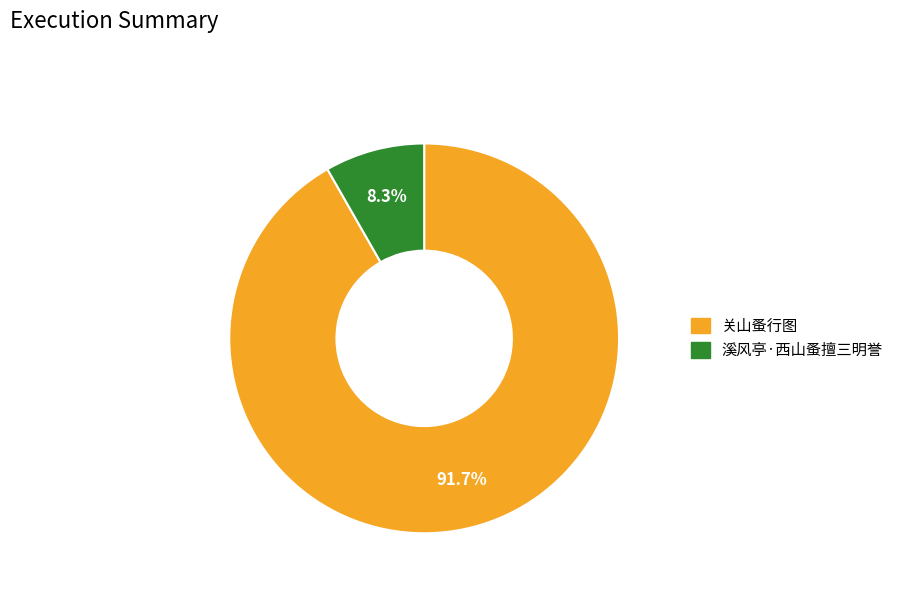

Is 溪风亭·西山蚤擅三明誉 the majority of the pie?

No